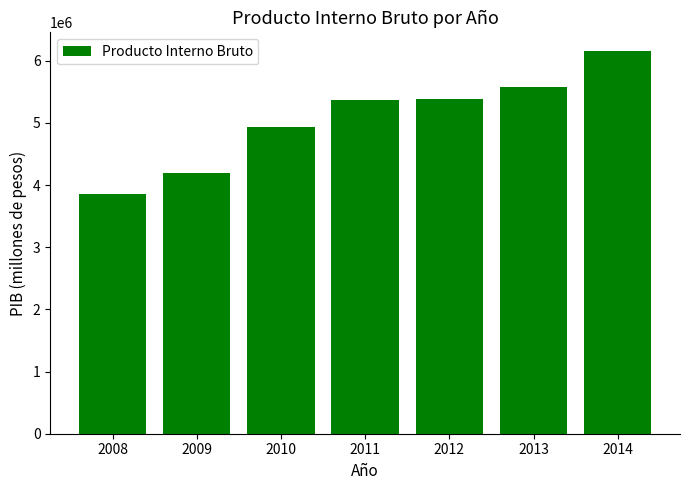

What is the value of the 1st bar from the left?

3853991